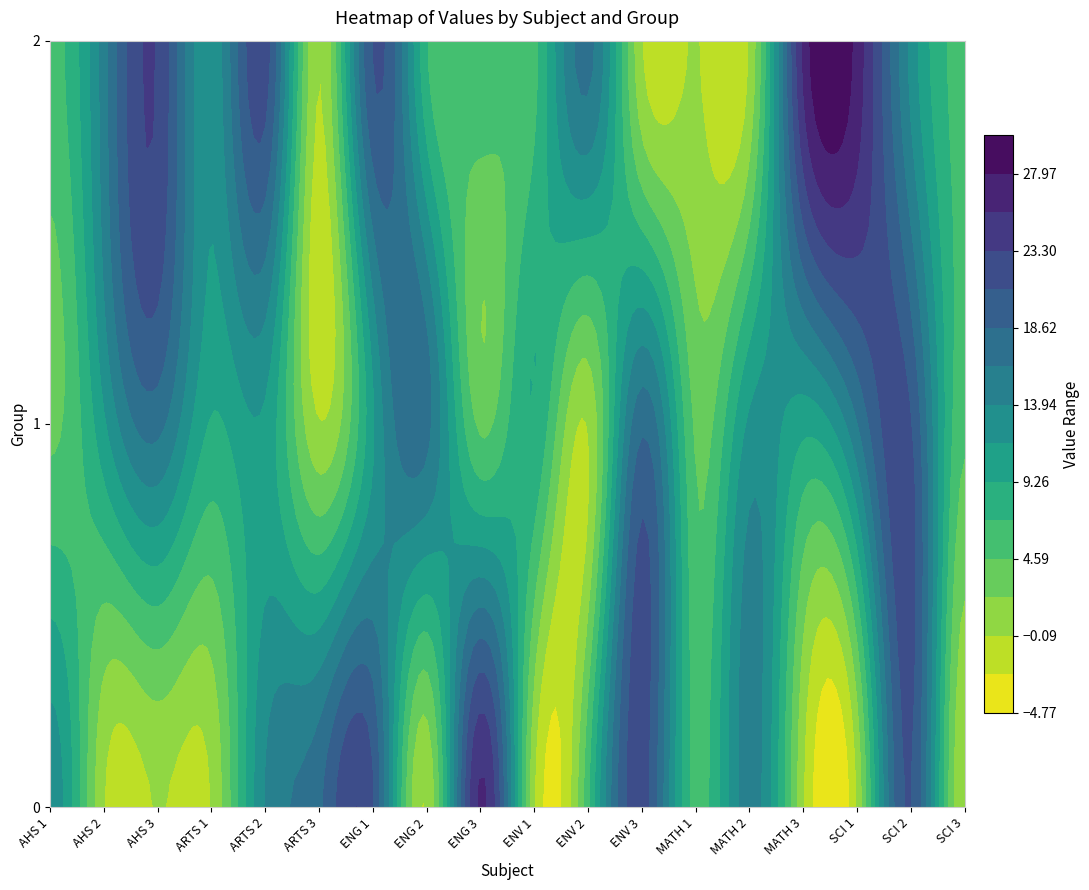

Reading left to right, list all the values displayed in this chart.

0: 0=13	1=0	2=0	3=0	4=14	5=18	6=21	7=0	8=26	9=0	10=6	11=22	12=6	13=15	14=0	15=0	16=21	17=0
1: 0=4	1=11	2=17	3=9	4=11	5=0	6=11	7=17	8=4	9=9	10=0	11=18	12=4	13=12	14=10	15=16	16=21	17=5
2: 0=6	1=15	2=23	3=12	4=22	5=0	6=21	7=7	8=6	9=6	10=17	11=0	12=0	13=0	14=26	15=27	16=13	17=6